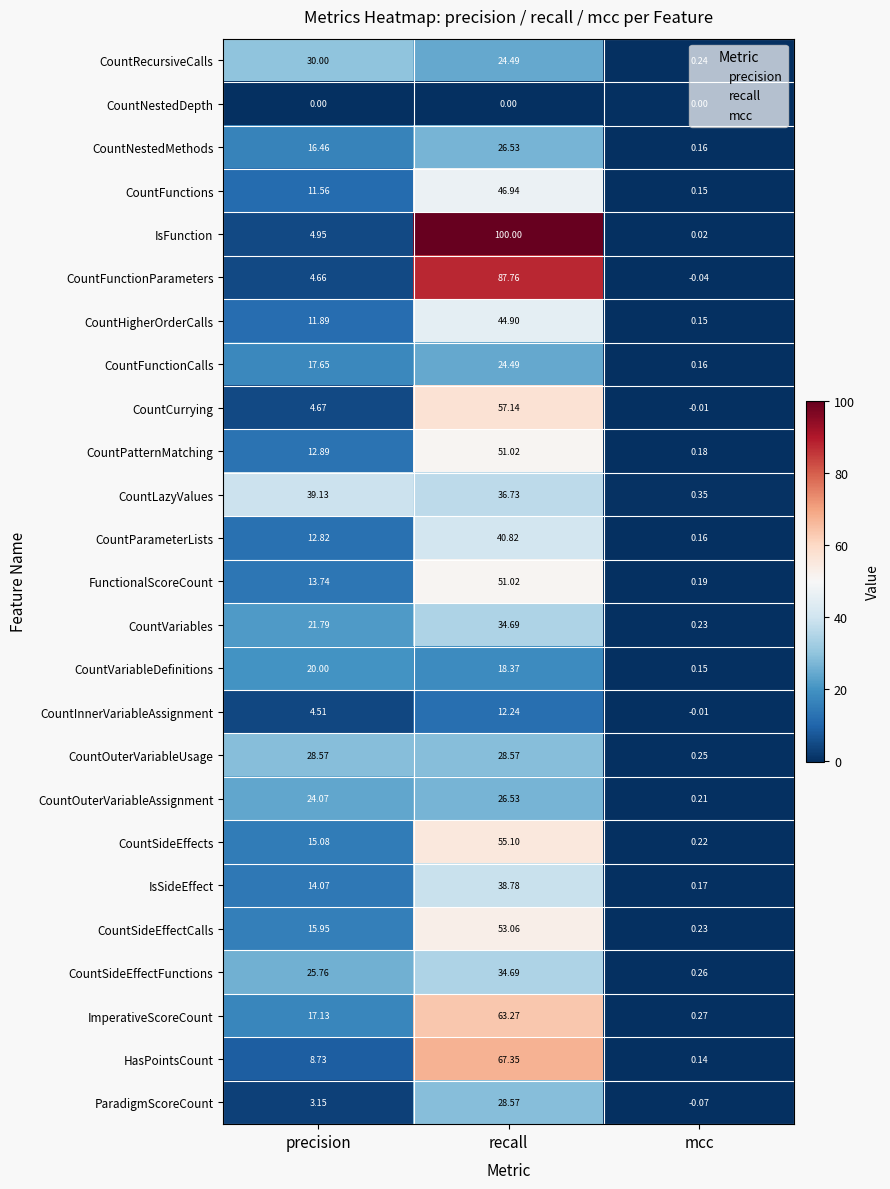

At which category is the sum across all series the highest?

recall